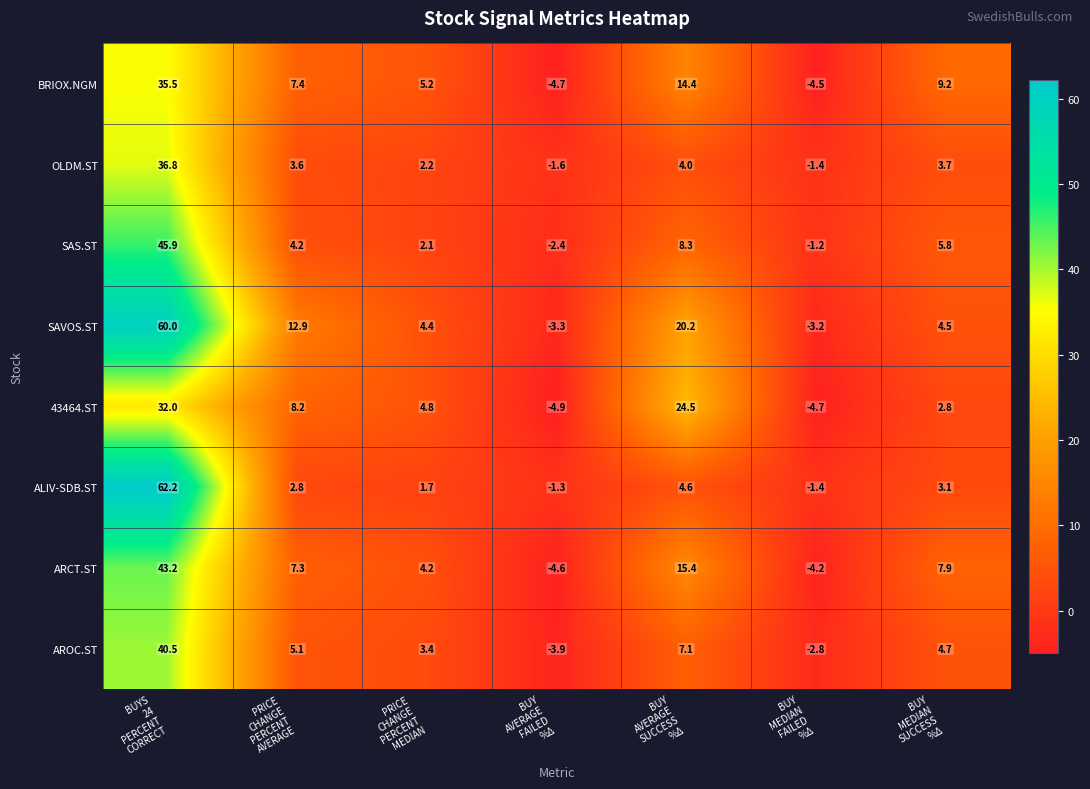

What is the difference between the maximum and minimum values in the OLDM.ST series?

38.4